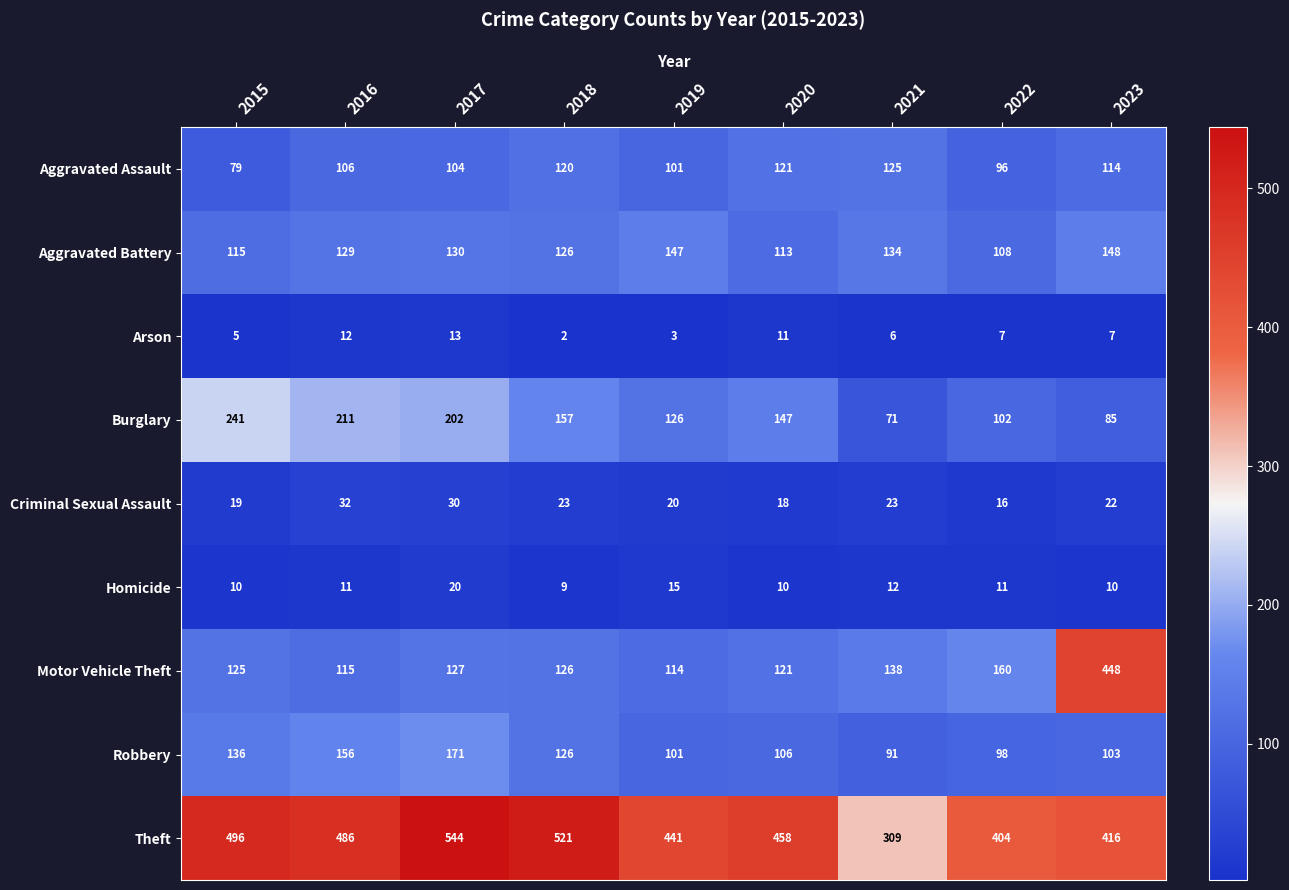

What is the spread (max minus min) of values at 2018?

519